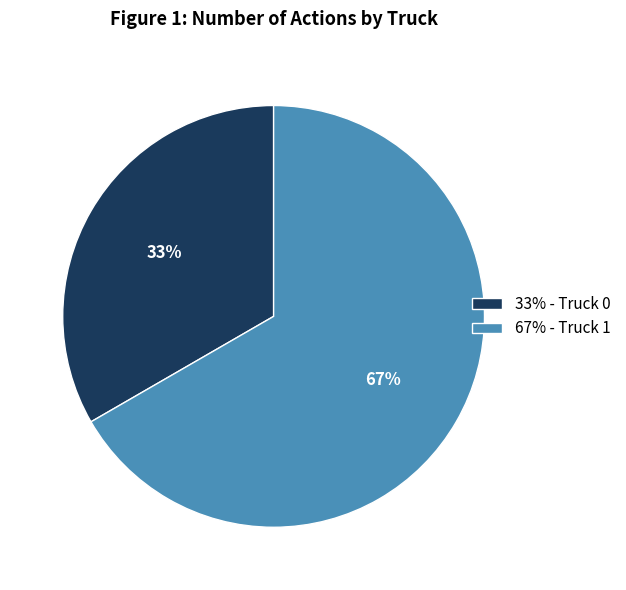

Combined, do 33% - Truck 0 and 67% - Truck 1 account for over 50%?

Yes